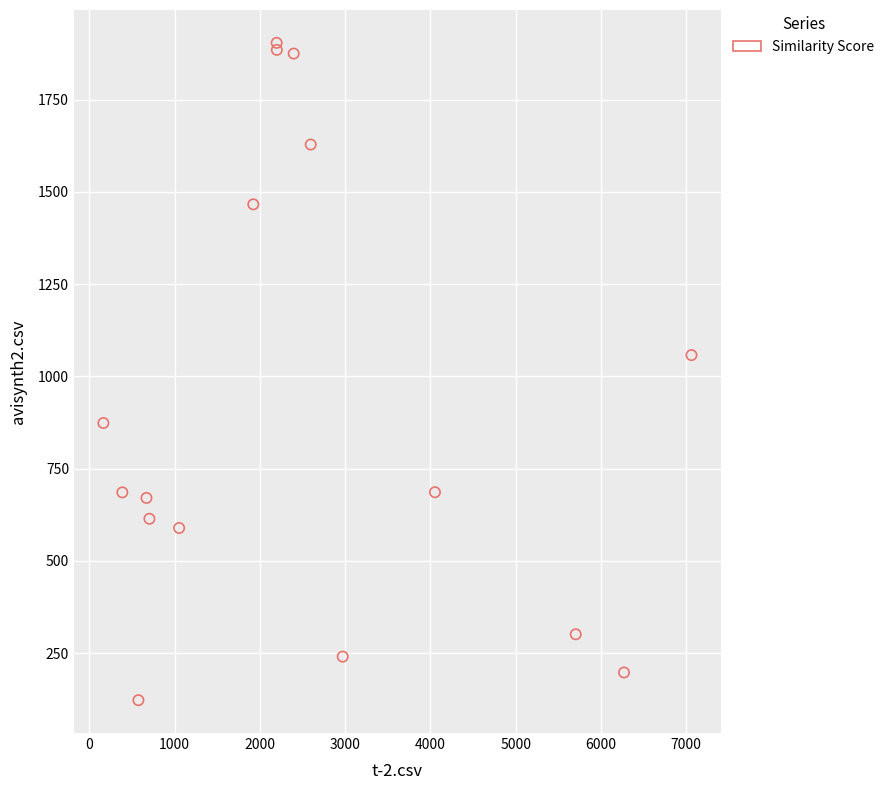

What Y value in the scatter plot is closest to 1013?

1057.5